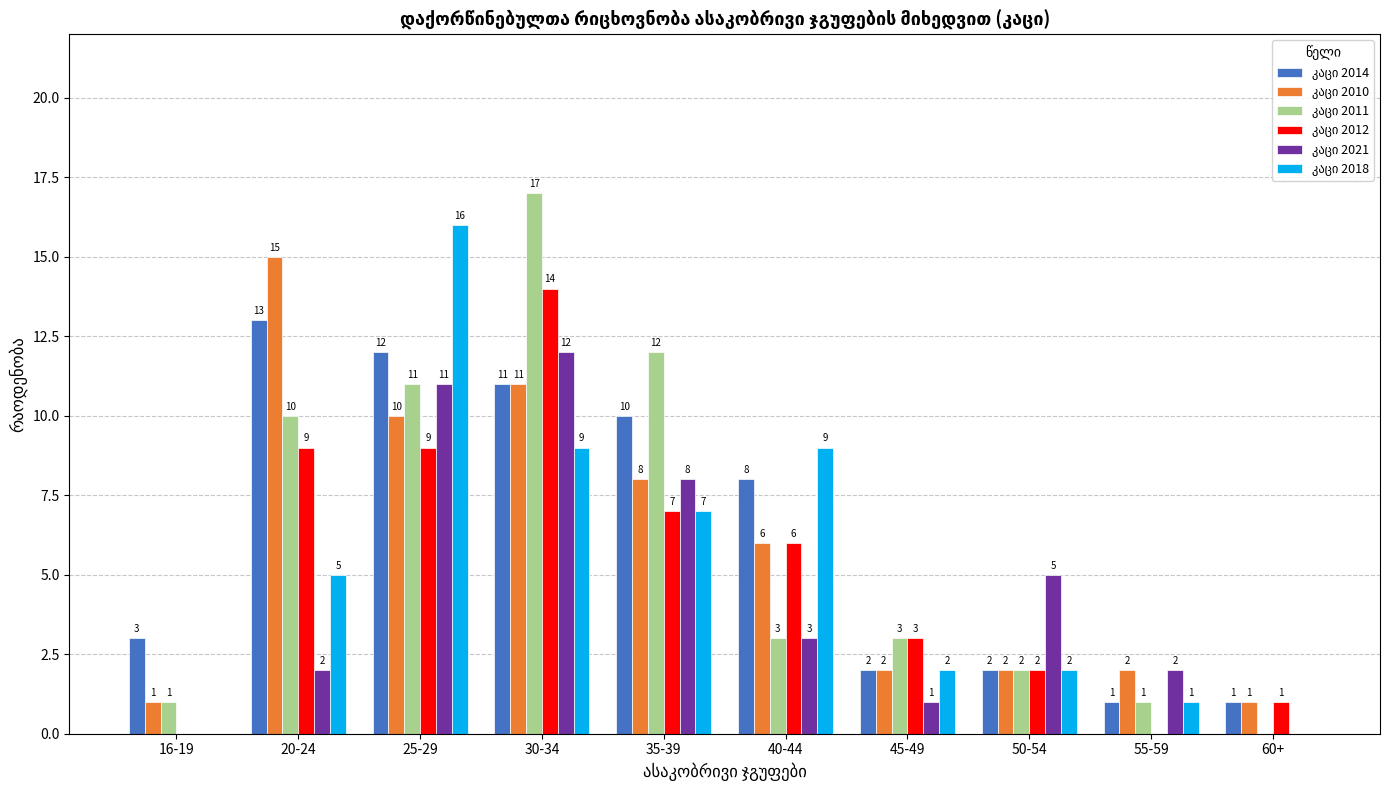

What is the maximum value shown in the chart?

17